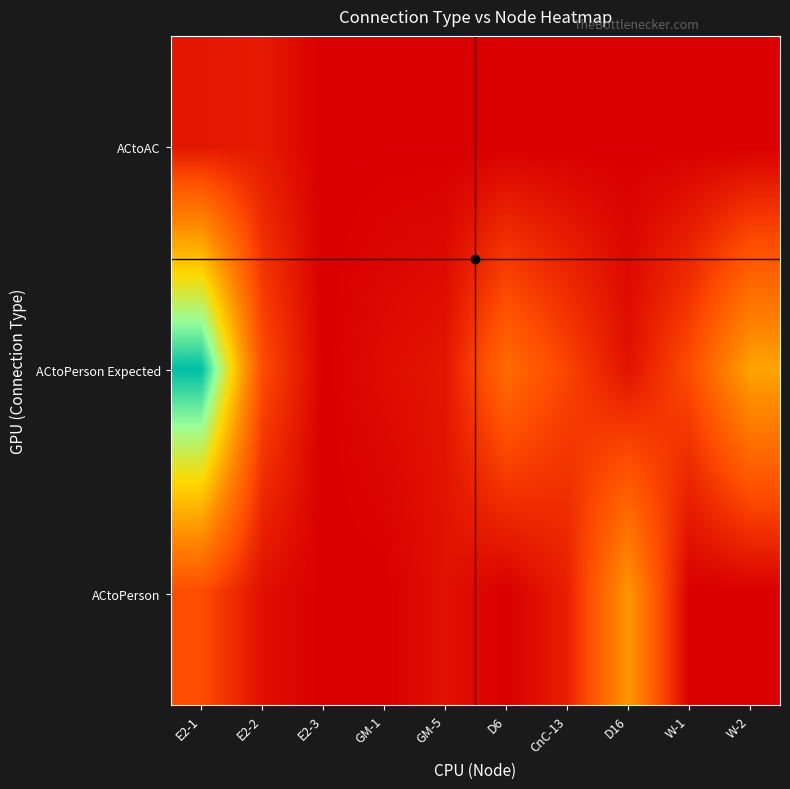

What is the difference between the highest and lowest values at D16?

23910